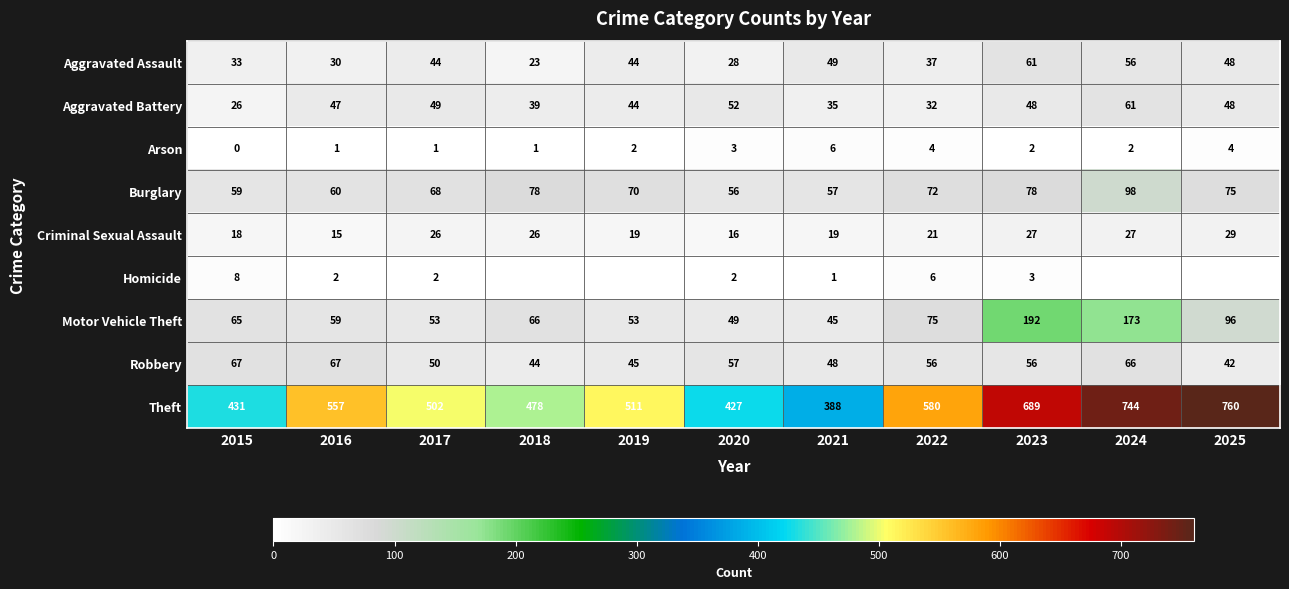

Which label corresponds to the smallest value in the chart?

2015